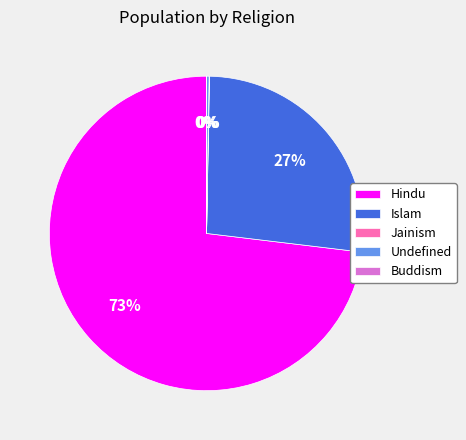

To the nearest percent, what is the difference between the largest and smallest slice percentages?

73%